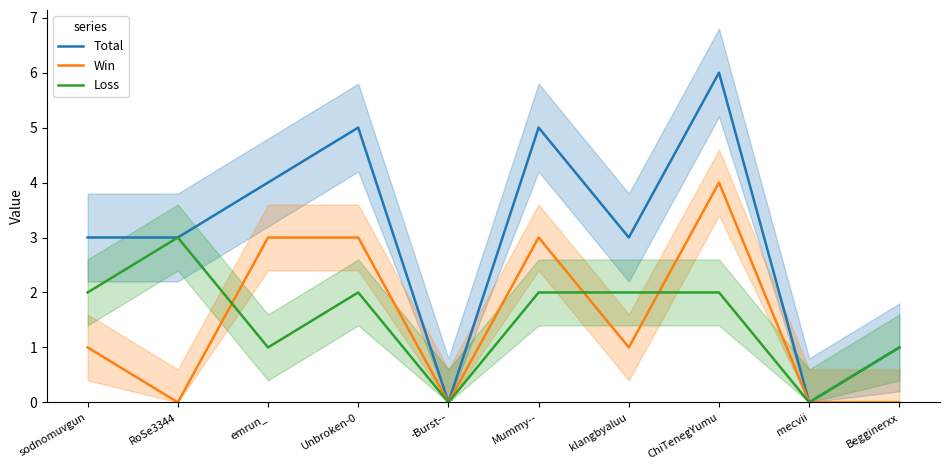

Reading left to right, what are all the values shown in this chart?

Total: 3	3	4	5	0	5	3	6	0	1
Win: 1	0	3	3	0	3	1	4	0	0
Loss: 2	3	1	2	0	2	2	2	0	1